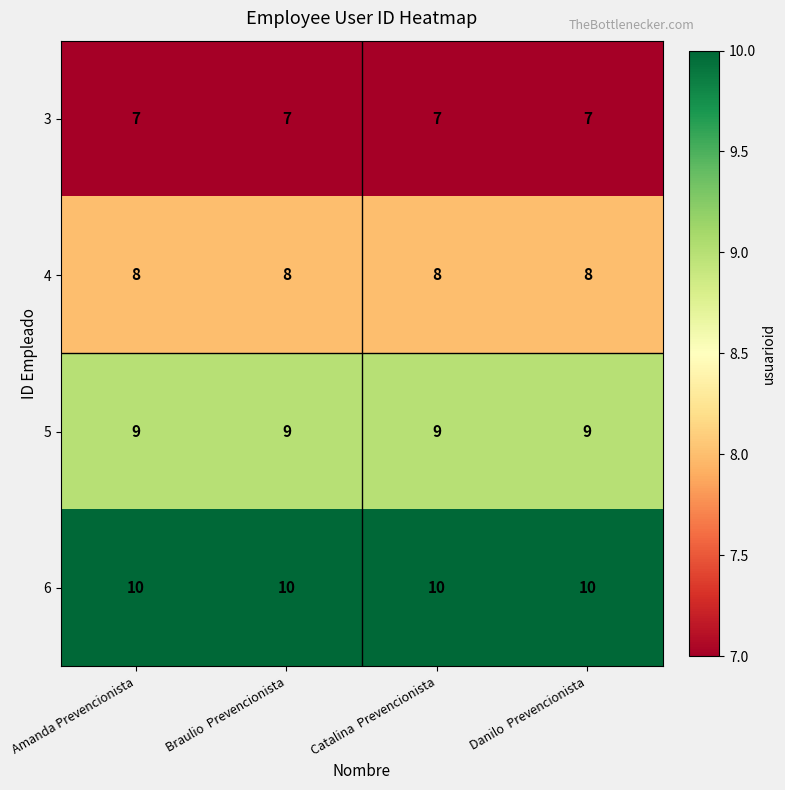

List the series in order of their overall mean, lowest first.

3, 4, 5, 6